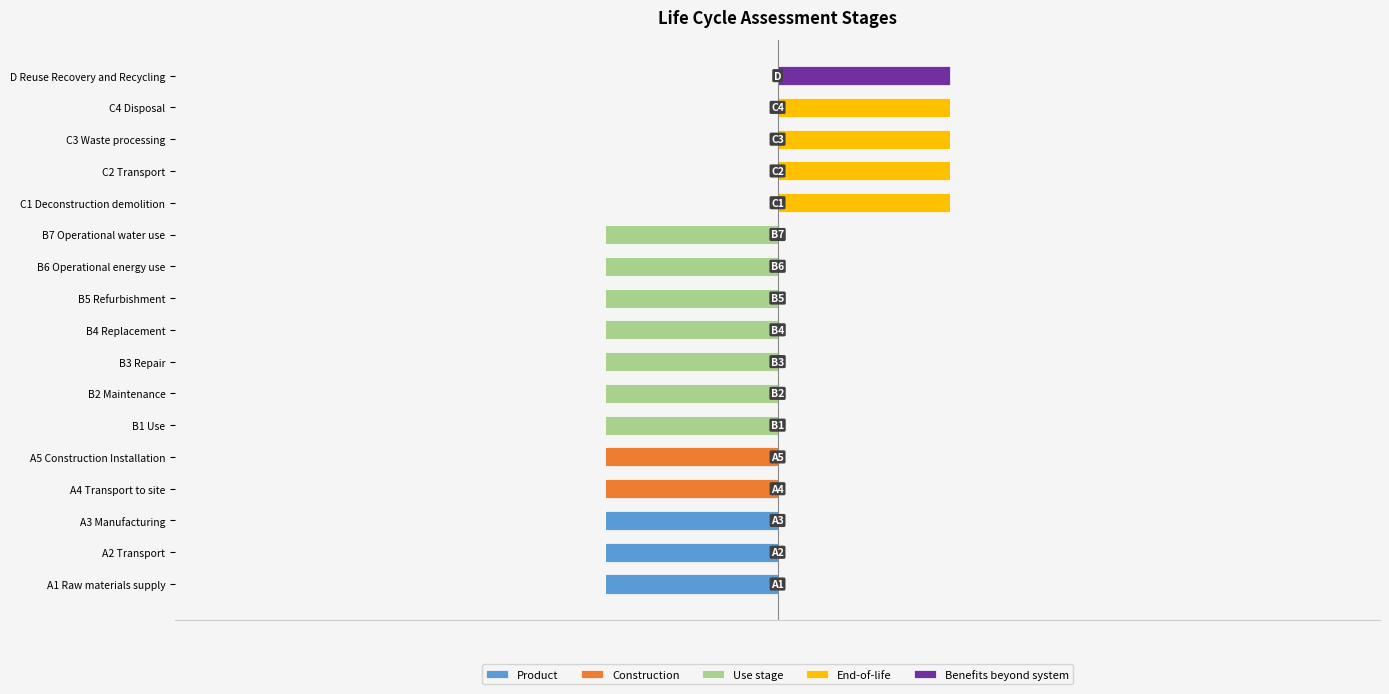

What is the smallest value displayed?

-1